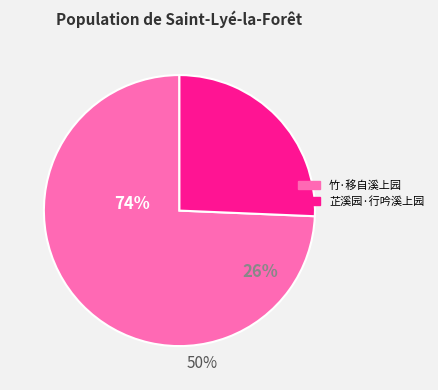

Which has a higher value, 竹·移自溪上园 or 芷溪园·行吟溪上园?

竹·移自溪上园